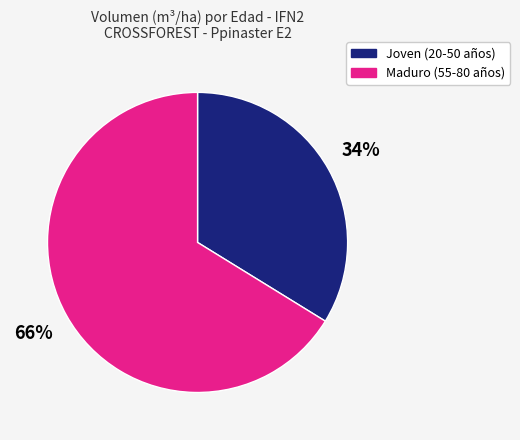

Count the number of slices in the pie.

2